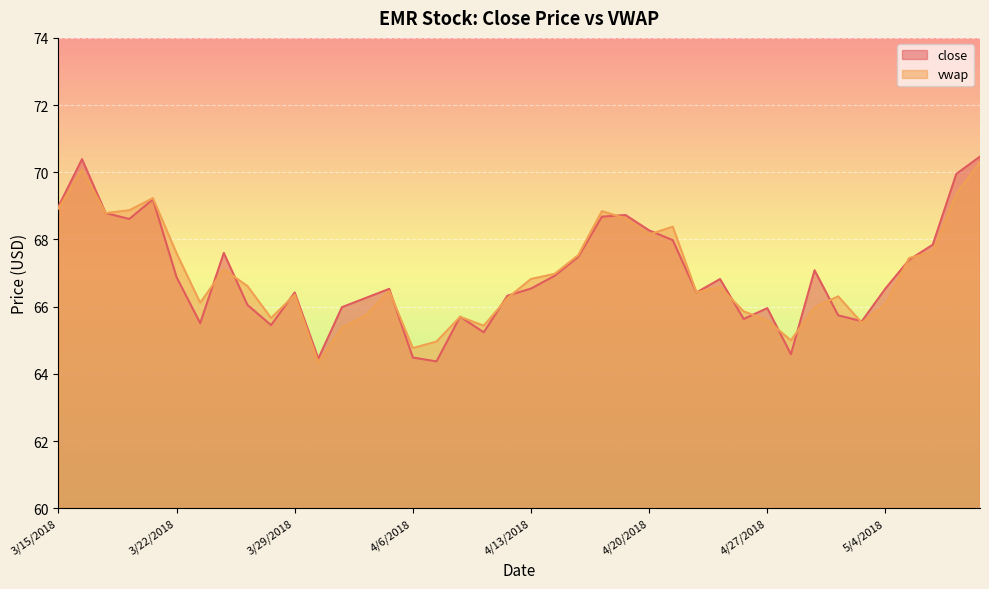

What is the value of the vwap point at the 30th from the left?

65.9